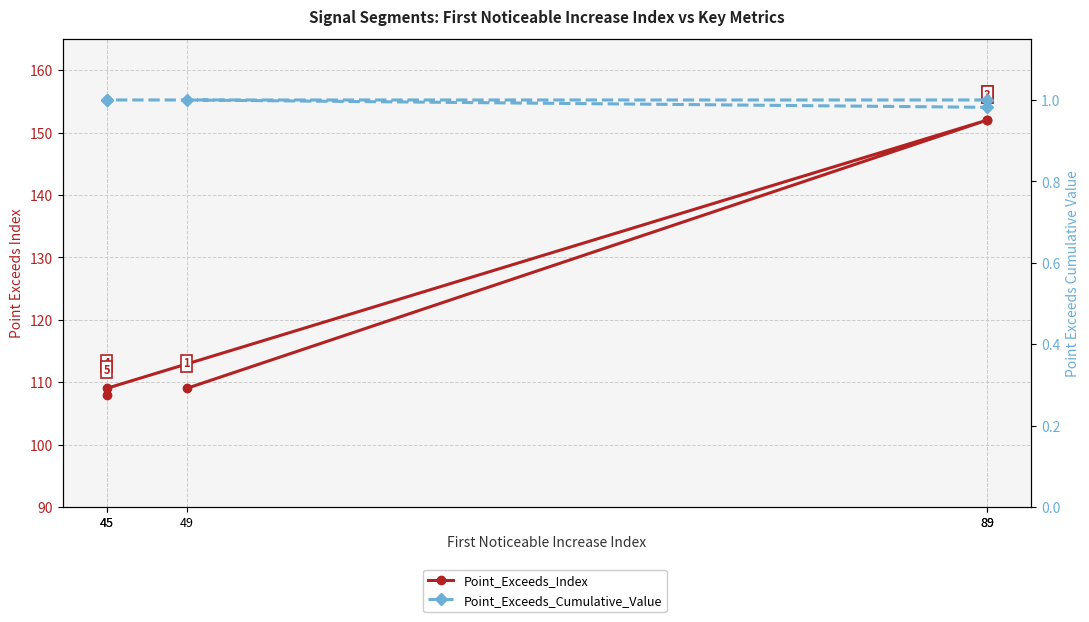

What is the difference between the second highest and second lowest values in the Point_Exceeds_Index series?

43.0